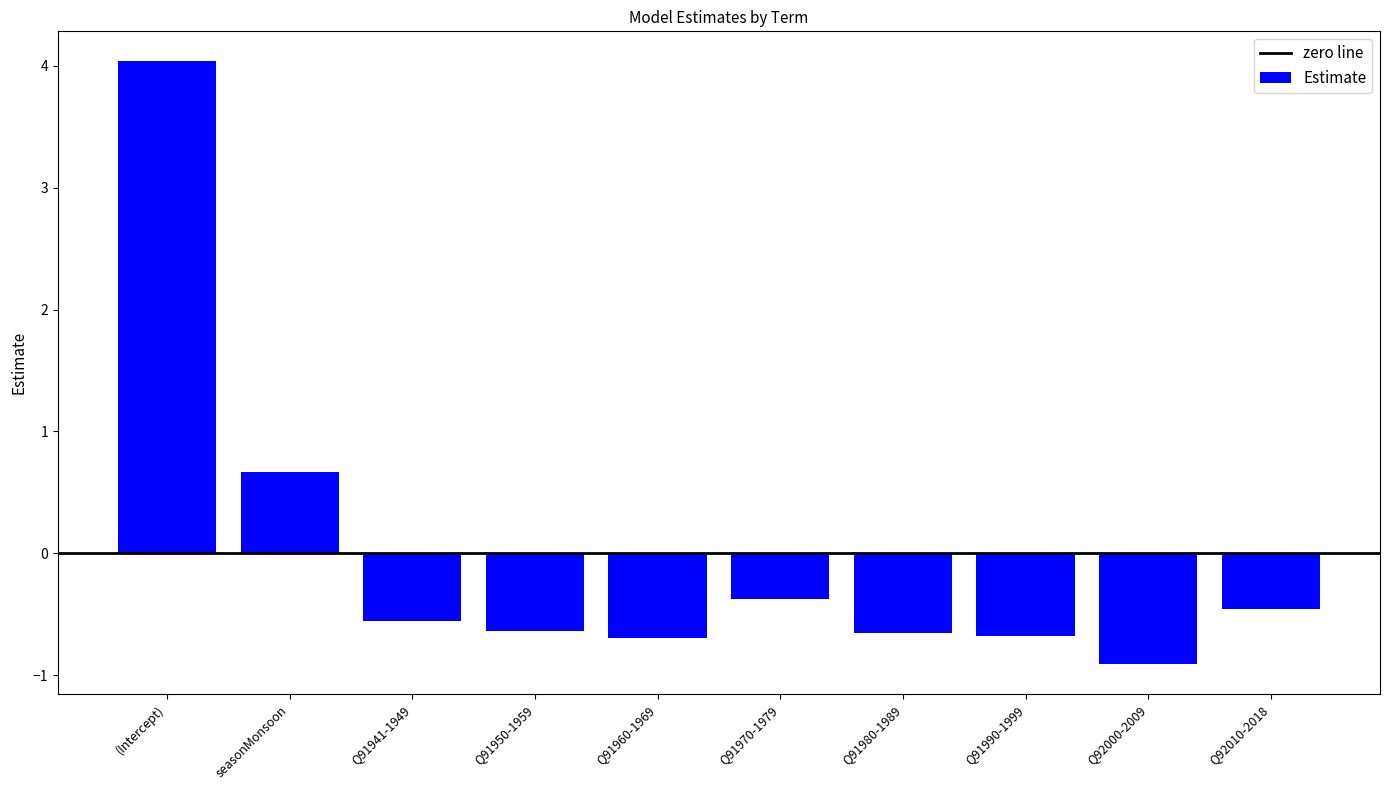

Which has a higher value, Q92010-2018 or (Intercept)?

(Intercept)